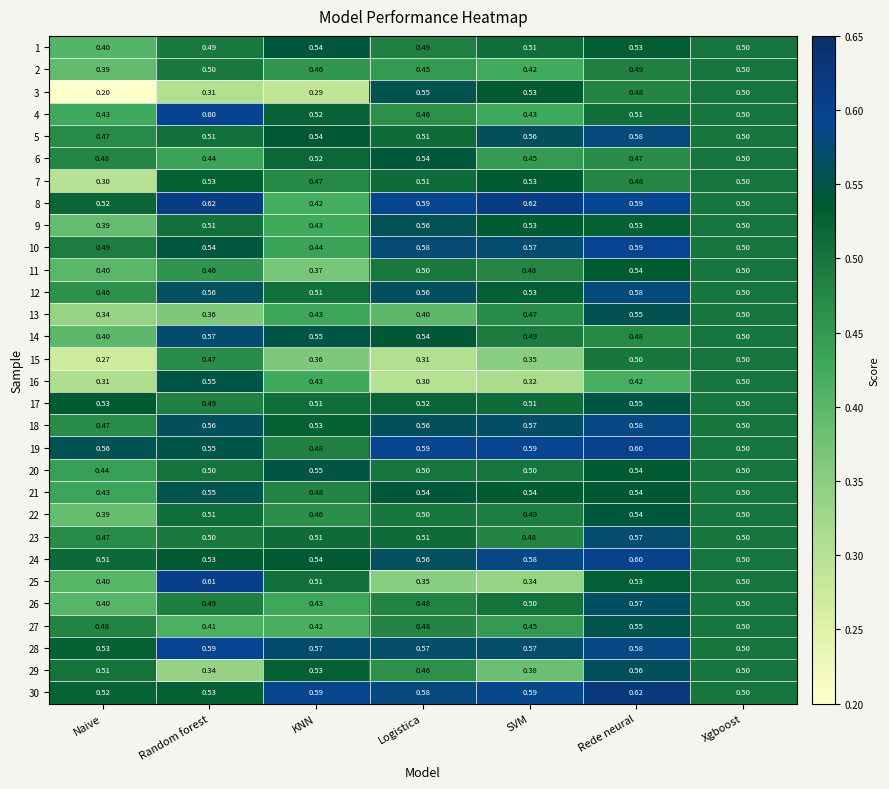

Is the value of 11 at Xgboost greater than the value of 1 at Naive?

Yes